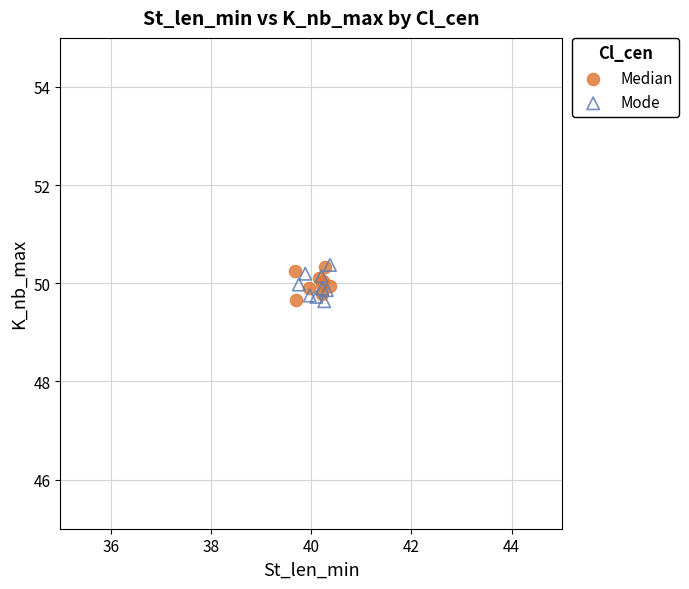

What are all the series names shown in the legend?

Median, Mode